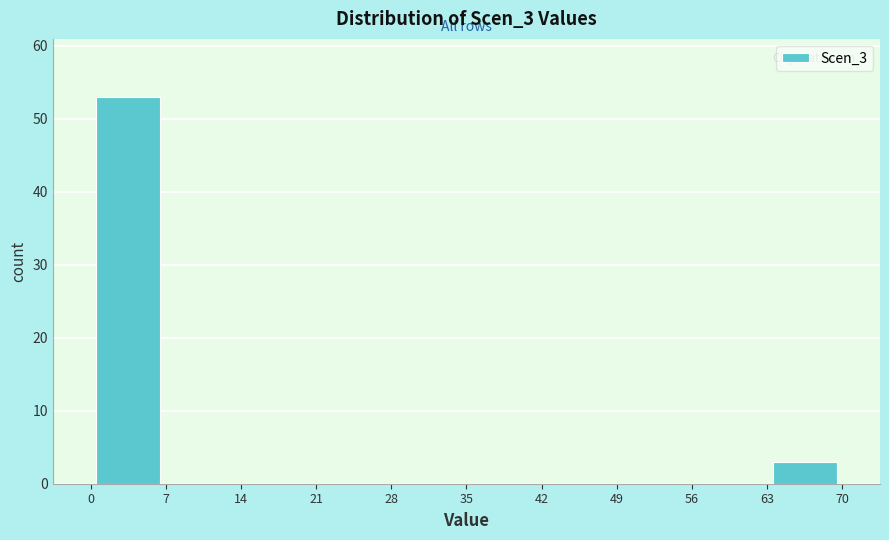

Reading left to right, transcribe this chart: for each bar, give the range it covers on the x-axis and its height. The values are not printed on the chart, so give them approximately, as read against the axis.

0 to 7: 53
7 to 14: 0
14 to 21: 0
21 to 28: 0
28 to 35: 0
35 to 42: 0
42 to 49: 0
49 to 56: 0
56 to 63: 0
63 to 70: 3